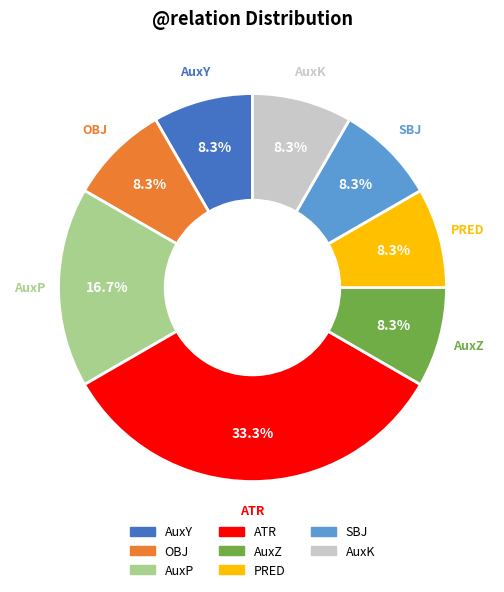

Is there a majority slice in this chart?

No